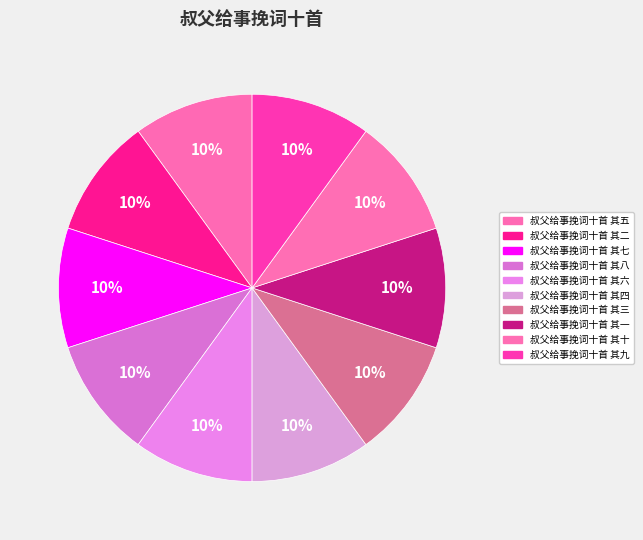

To the nearest percent, what portion does 叔父给事挽词十首 其五 represent?

10%